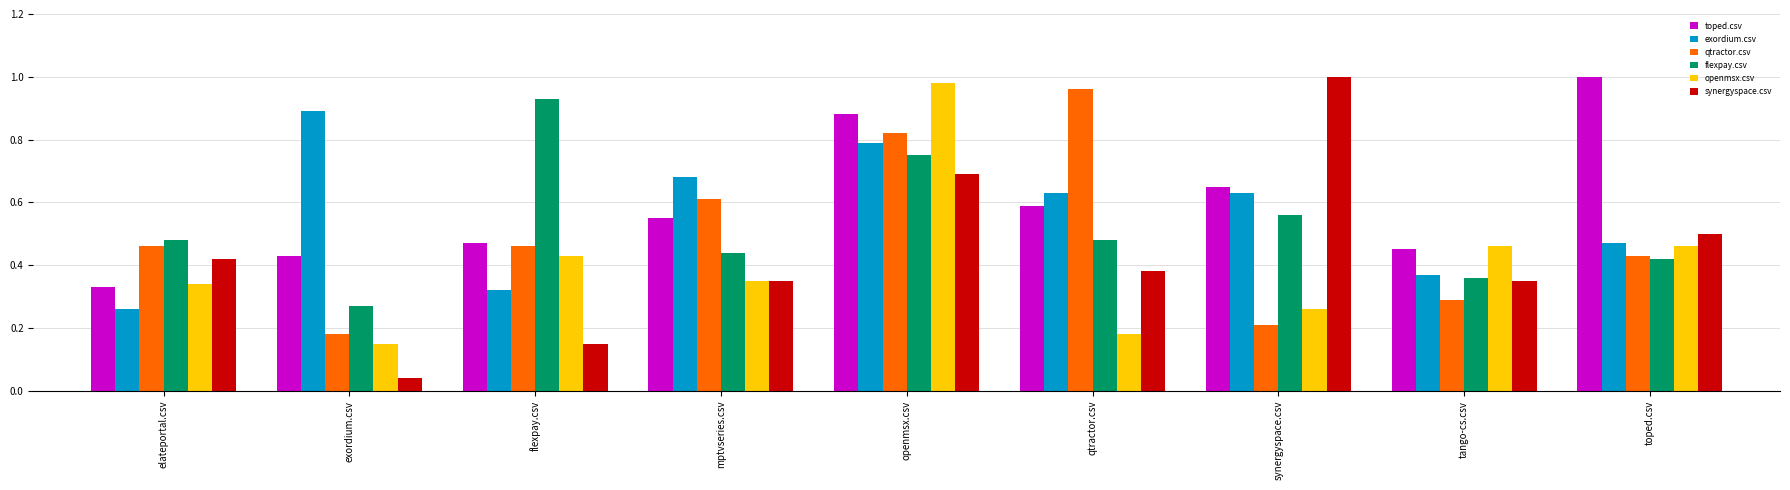

True or false: synergyspace.csv has a value of 0.1 at exordium.csv.

False